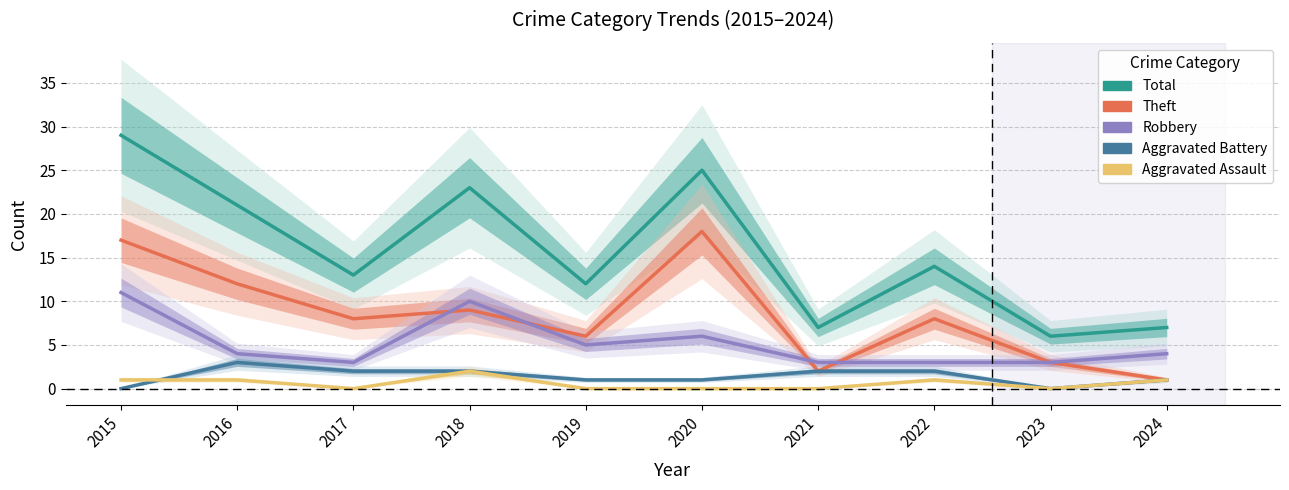

True or false: Aggravated Battery and Aggravated Assault cross at least once.

True